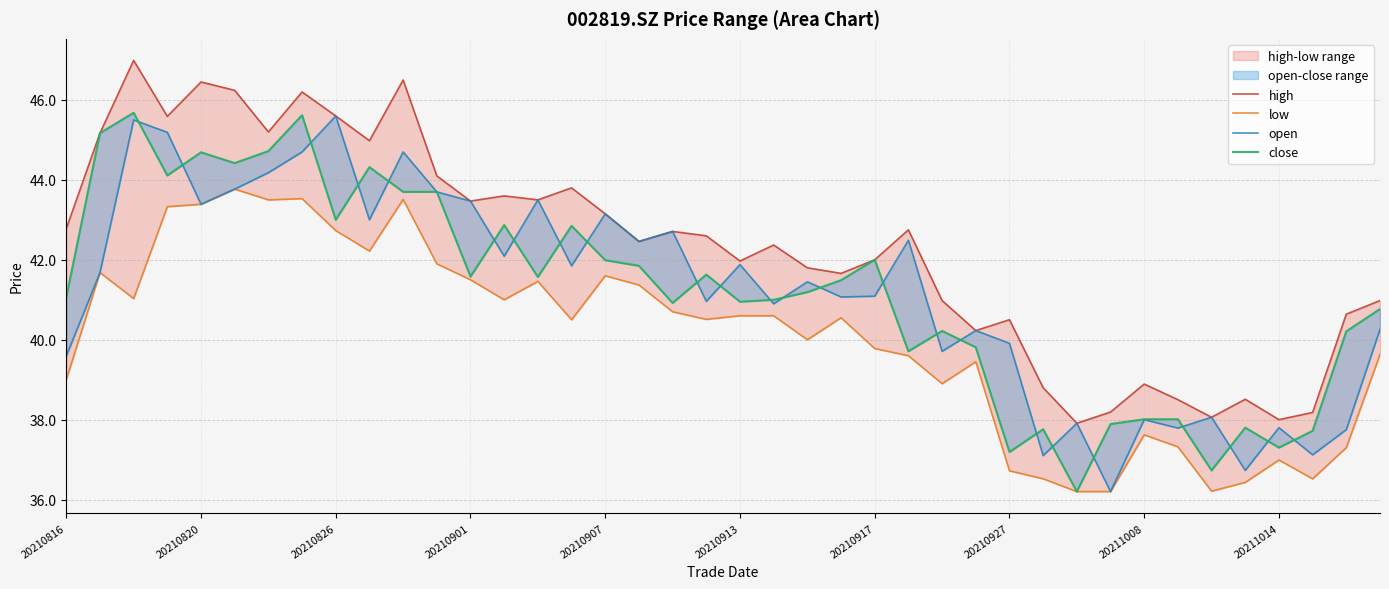

Count the number of categories in the chart.

40